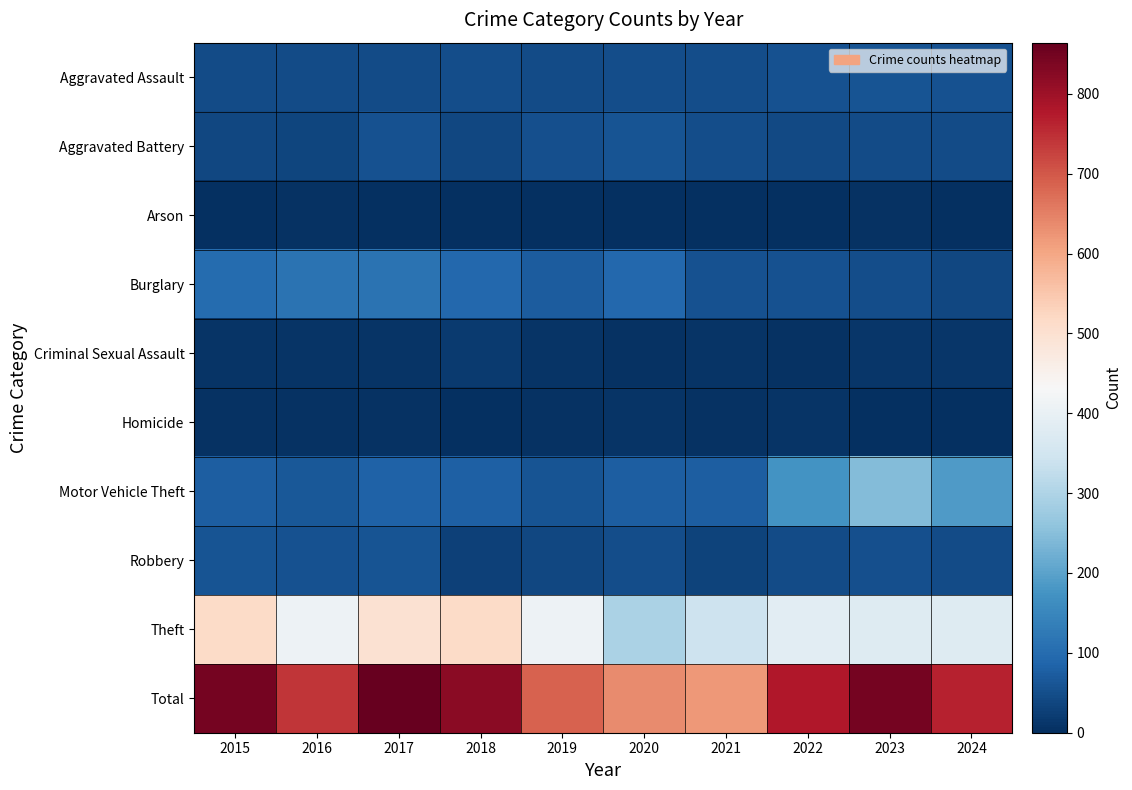

What is the total value across all series at 2016?

1482